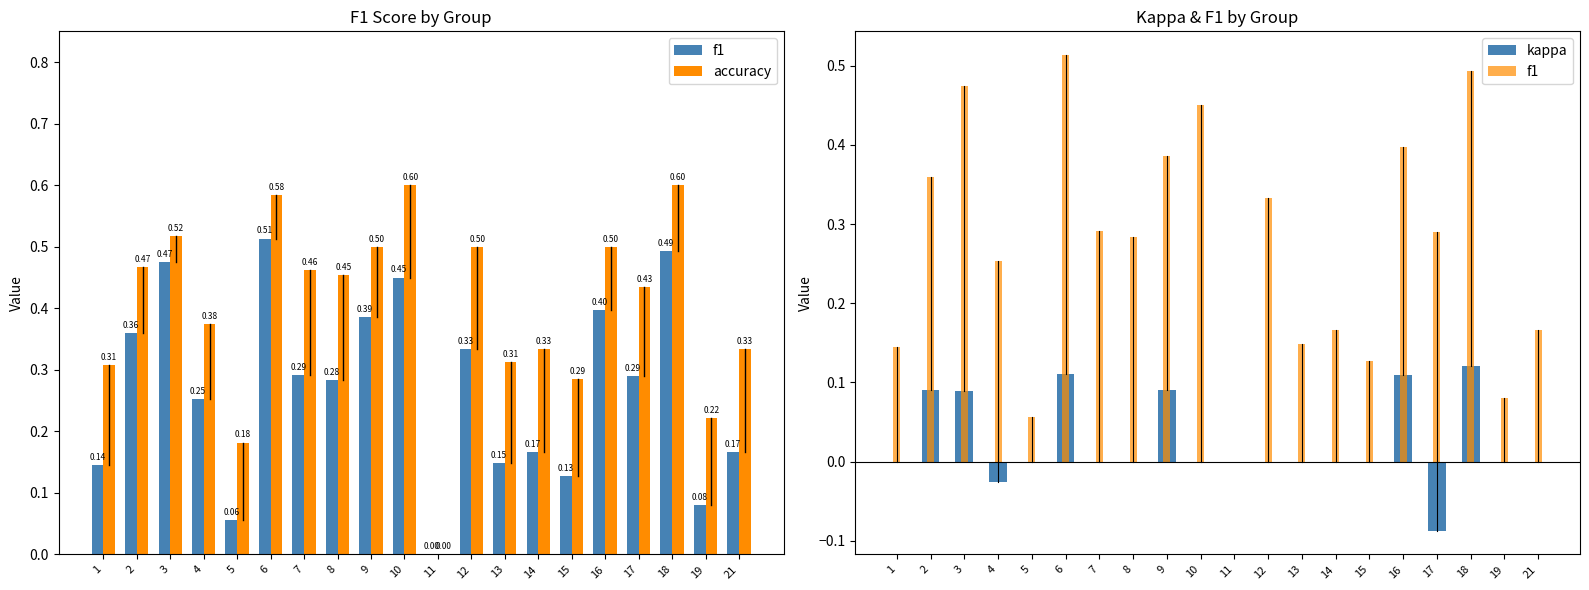

Between 15 and 18, which series saw the biggest shift?

f1